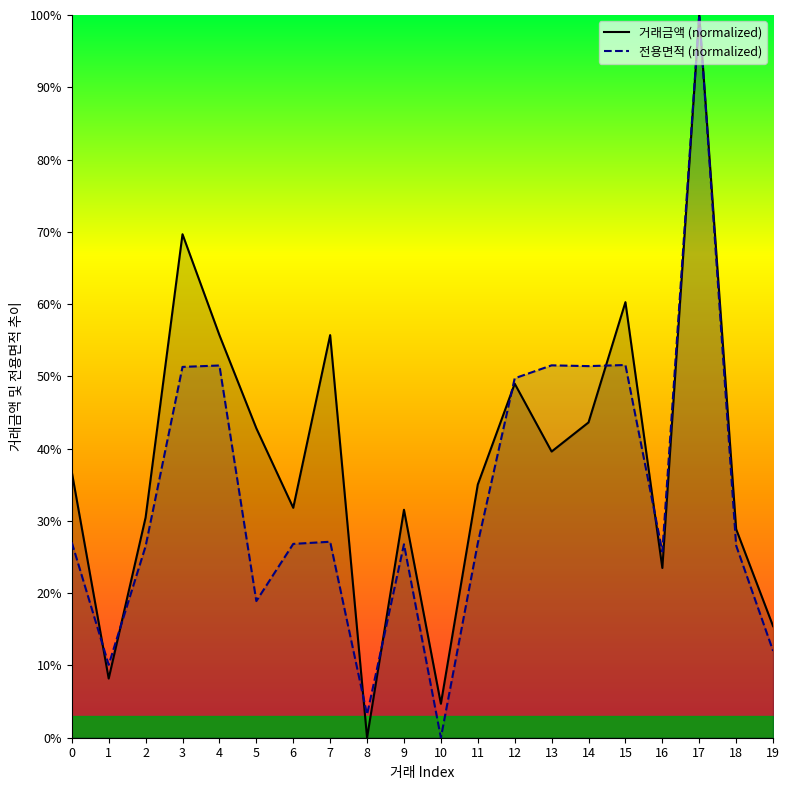

True or false: 전용면적 has more than 1 interior local peaks.

True